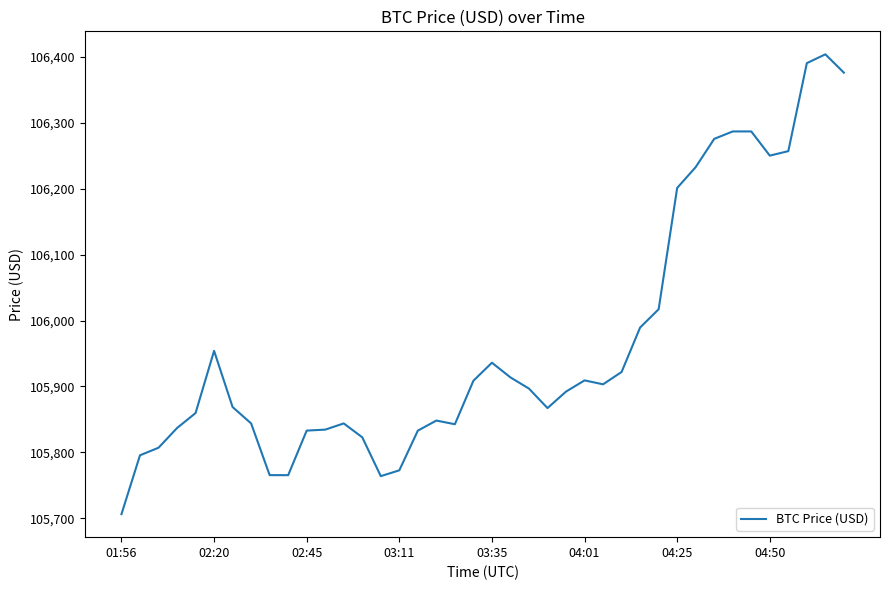

Does the chart have visible grid lines?

No